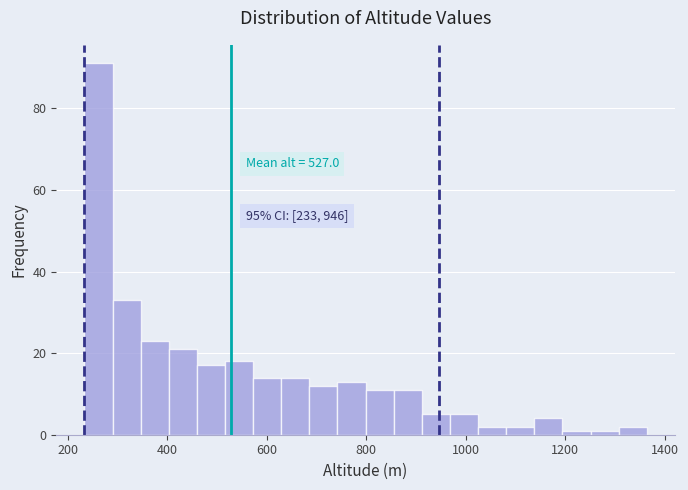

Around what value on the x-axis is the tallest bar? Give the approximate position of its centre, as read against the axis.

260